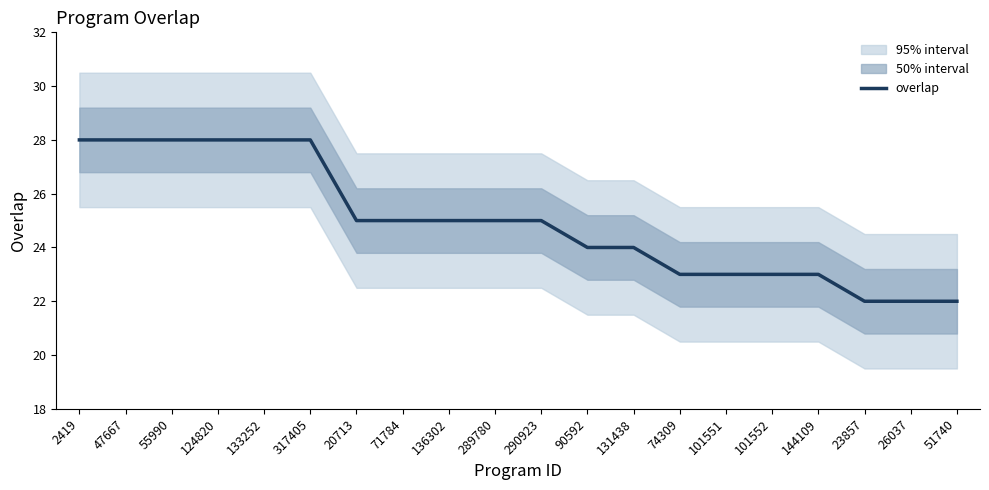

What is the sum of all values?

499